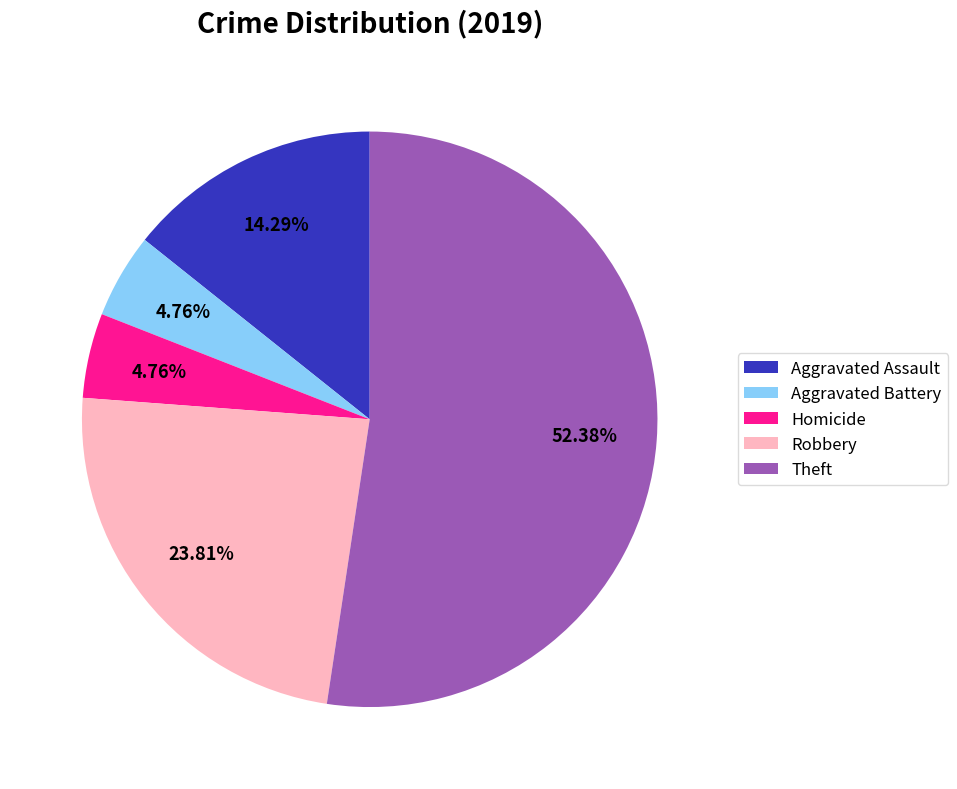

To the nearest percent, what is the combined percentage of Robbery and Aggravated Battery?

29%